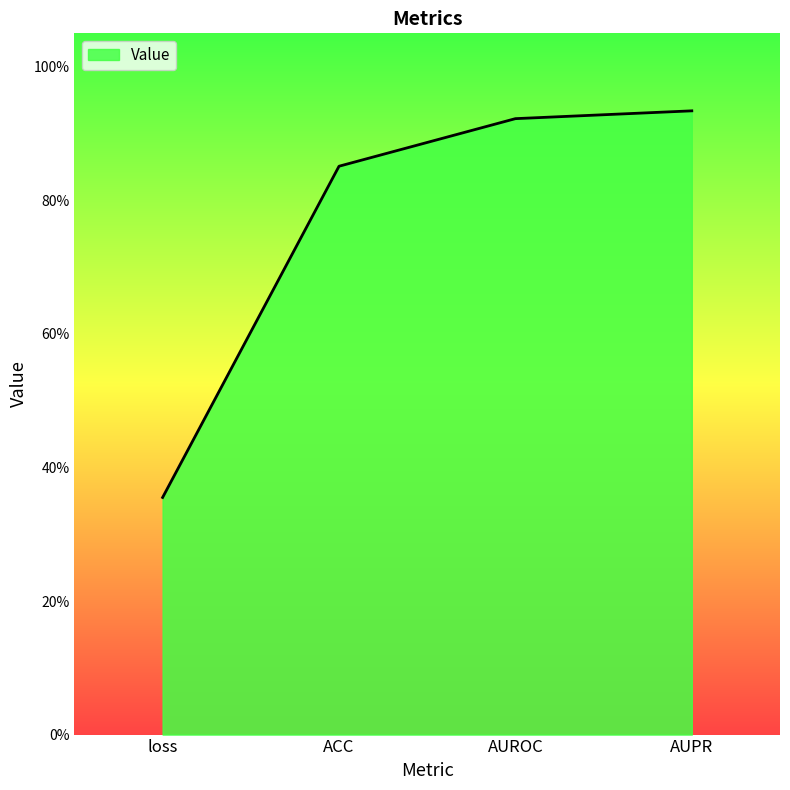

Which category has the lowest value across all series?

loss